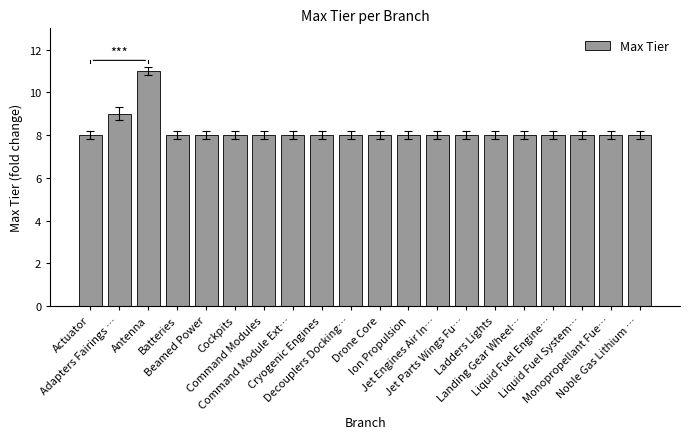

Reading left to right, list all the values displayed in this chart.

8	9	11	8	8	8	8	8	8	8	8	8	8	8	8	8	8	8	8	8